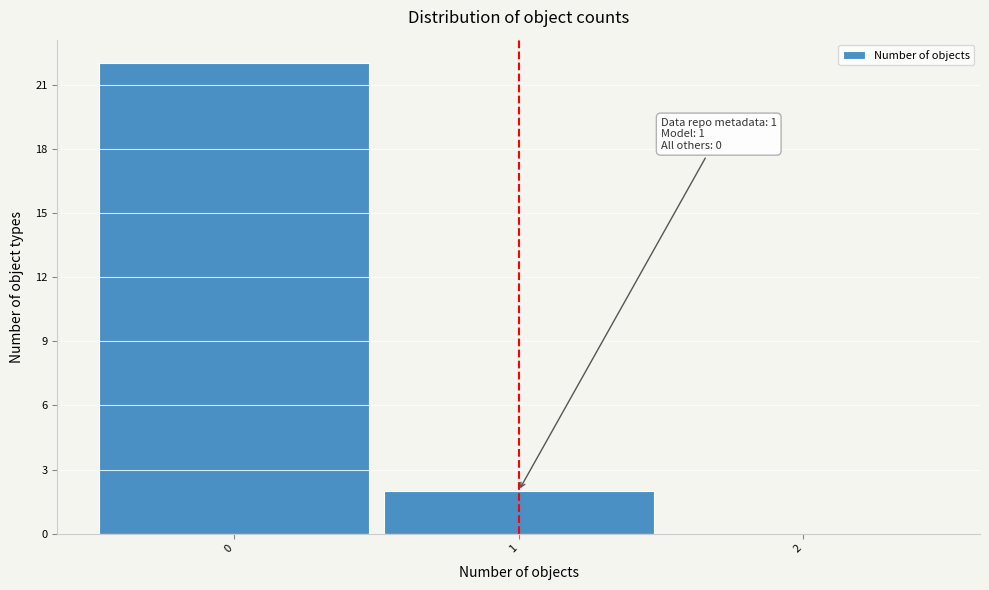

Which range on the x-axis has the tallest bar?

-0.5 to 0.5